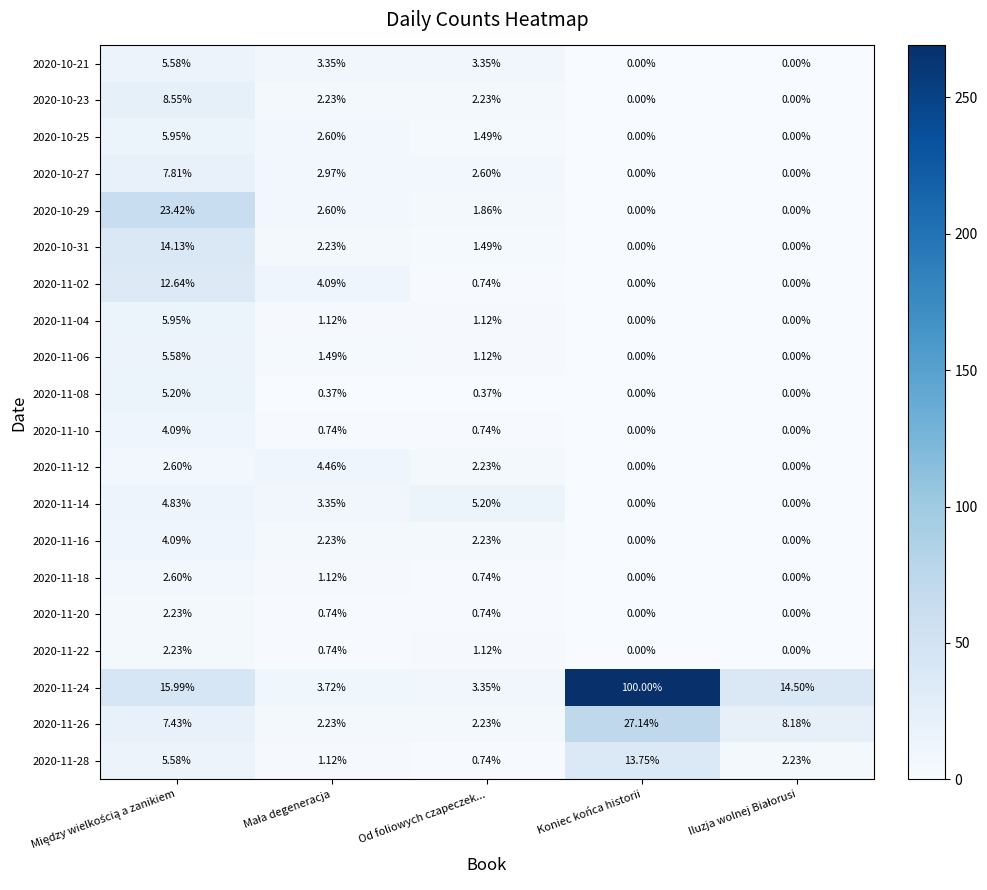

Which series has the largest total across all categories?

2020-11-24